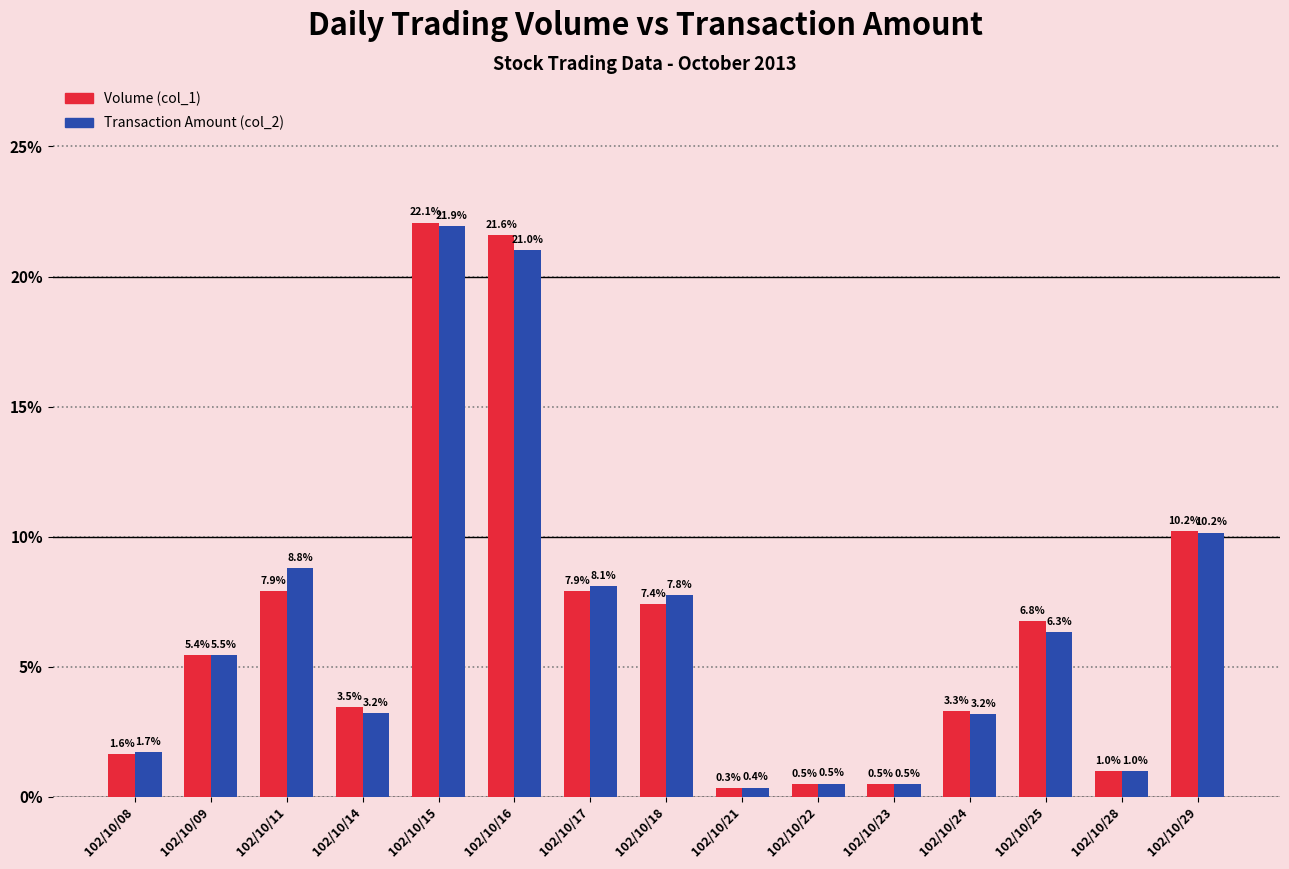

What are all the series names shown in the legend?

Volume (col_1), Transaction Amount (col_2)